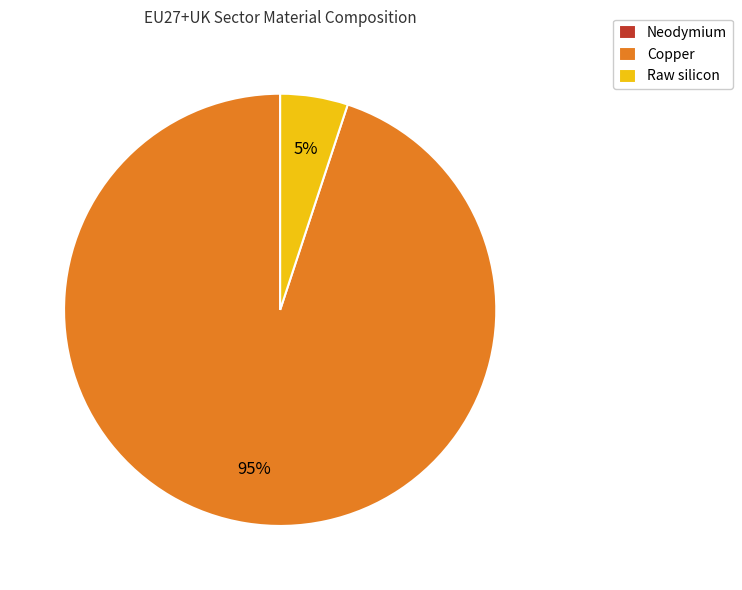

What is the largest slice in the pie chart?

Copper